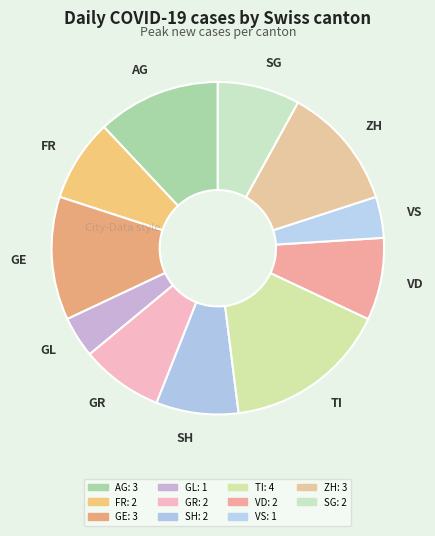

Approximately how many times larger is the value at VD compared to GR?

1.0